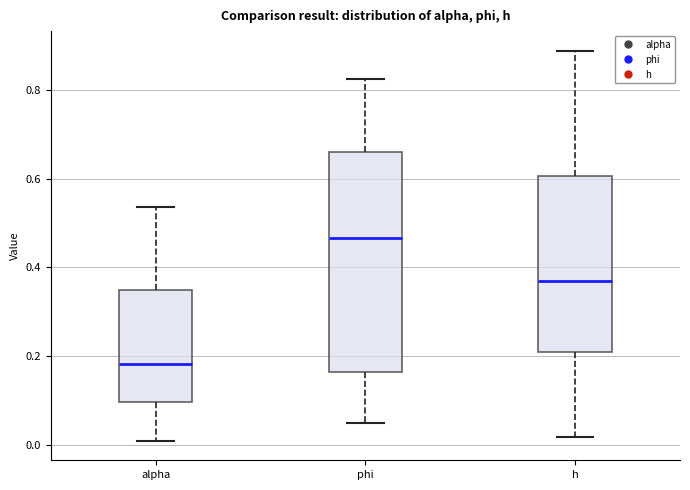

Reading left to right, transcribe this box plot: for each box, give where its median line is, the range the box spans, and where its two whiskers end, as read against the y-axis. The values are not printed on the chart, so give them approximately, as read against the axis.

alpha: median 0.18, box 0.10 to 0.34, whiskers 0.00 to 0.54
phi: median 0.46, box 0.16 to 0.66, whiskers 0.04 to 0.82
h: median 0.38, box 0.22 to 0.60, whiskers 0.02 to 0.88